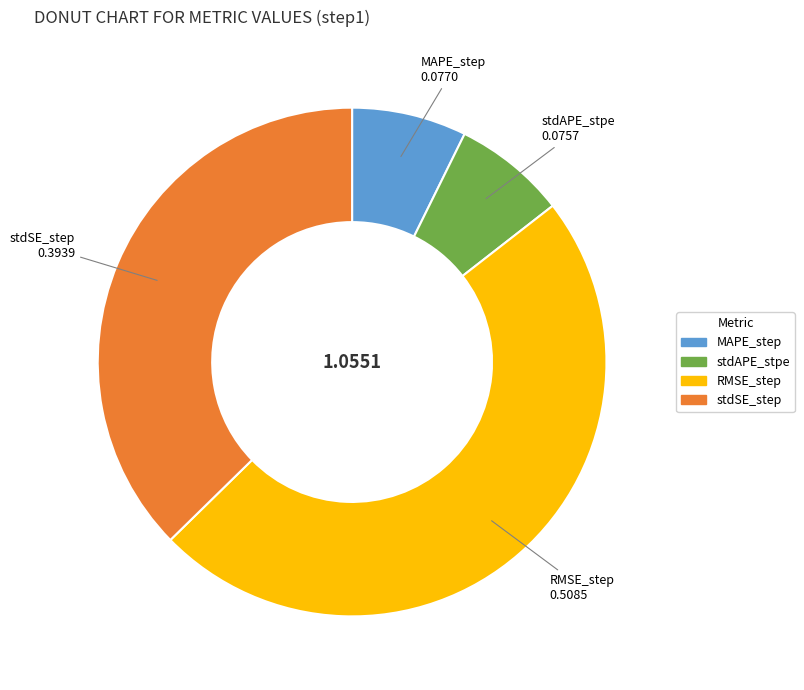

Which category has the biggest portion of the pie?

RMSE_step